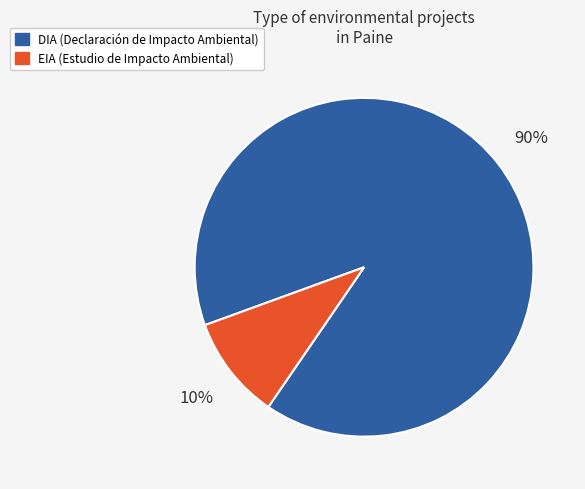

To the nearest percent, what portion does EIA represent?

10%